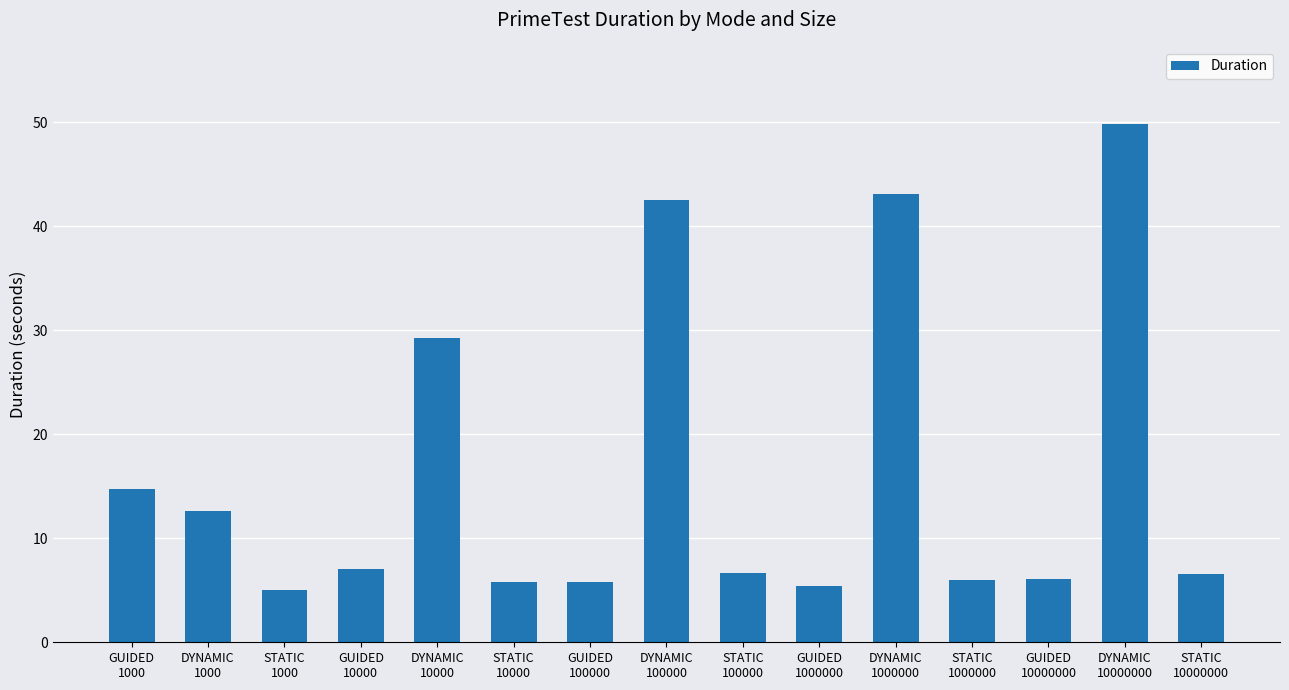

What is the difference between the maximum and minimum values?

44.8